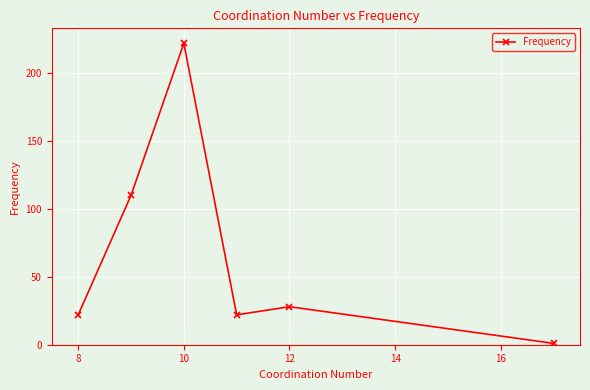

What is the difference between the maximum and minimum values?

221